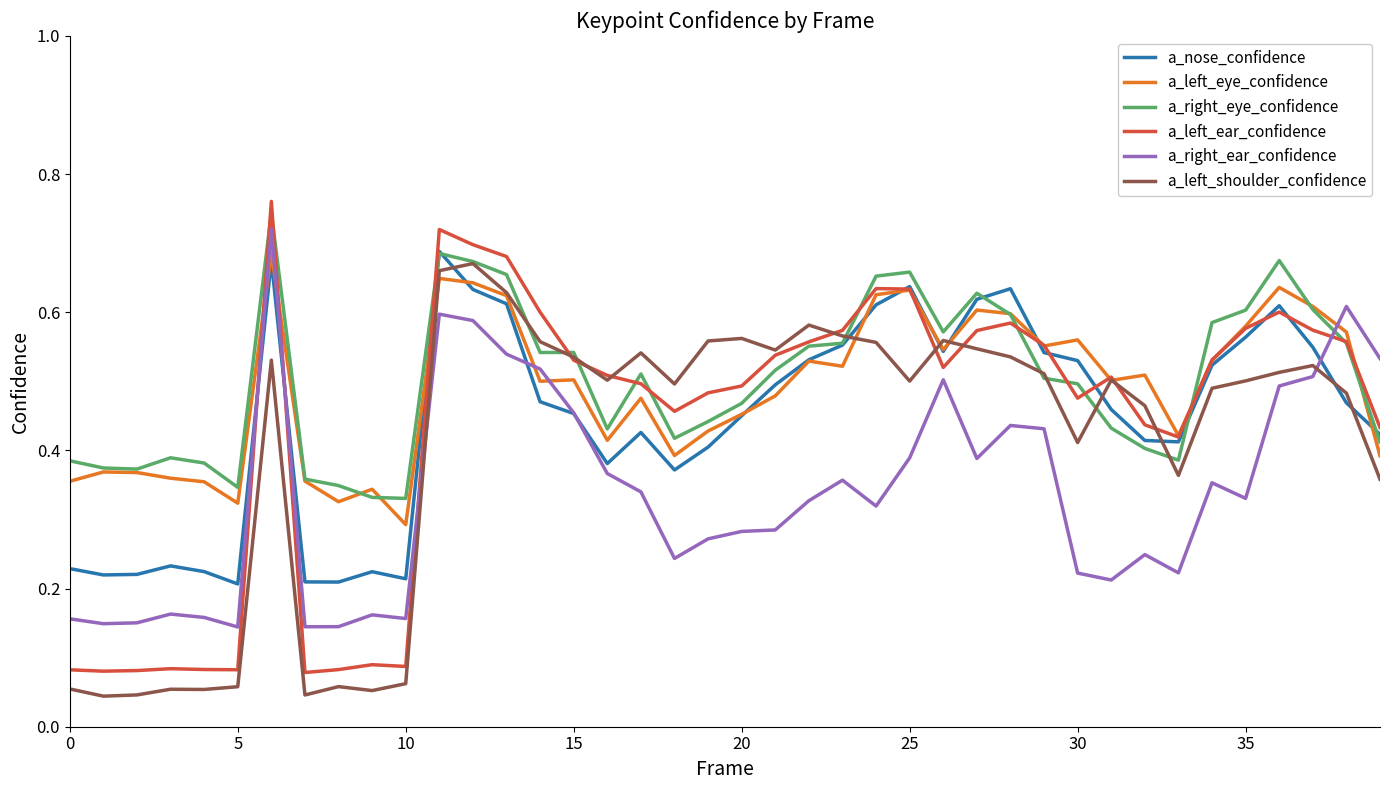

What is the difference between the maximum and minimum values in the a_left_eye_confidence series?

0.4